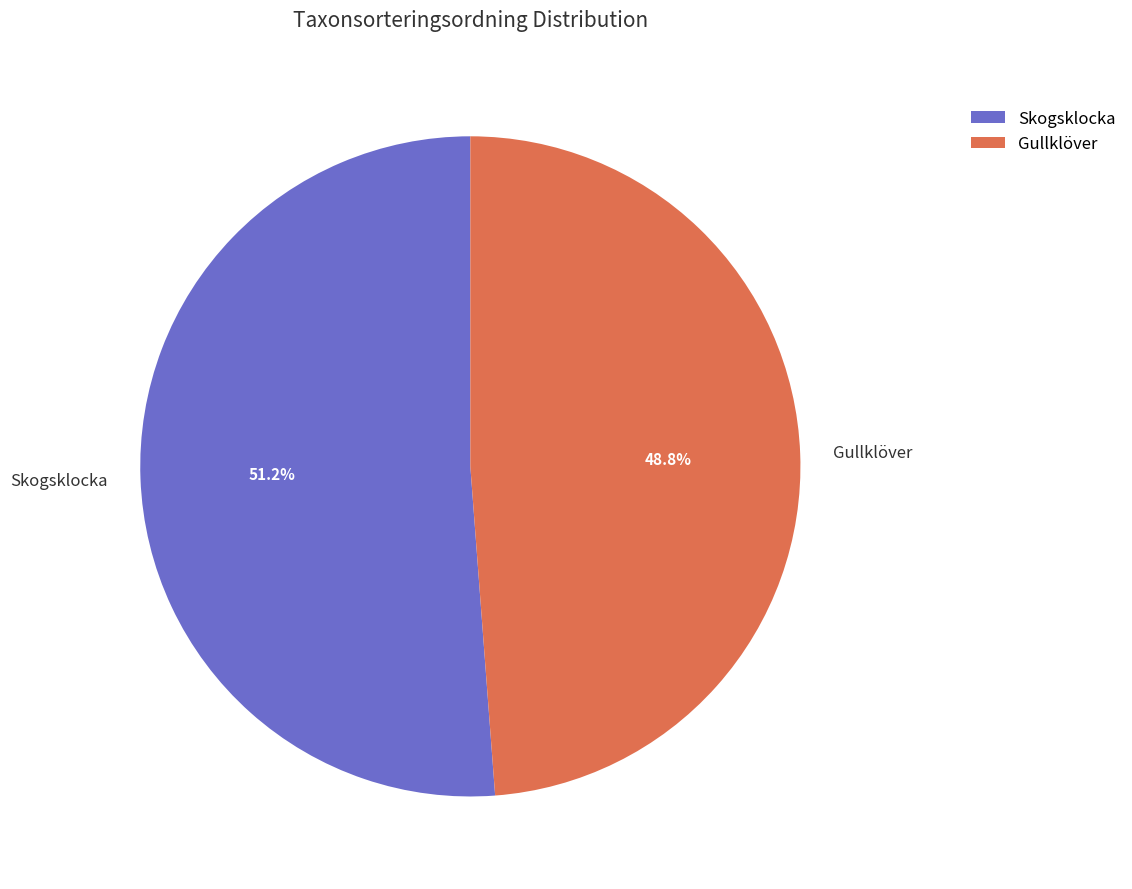

Which category has the smallest portion of the pie?

Gullklöver